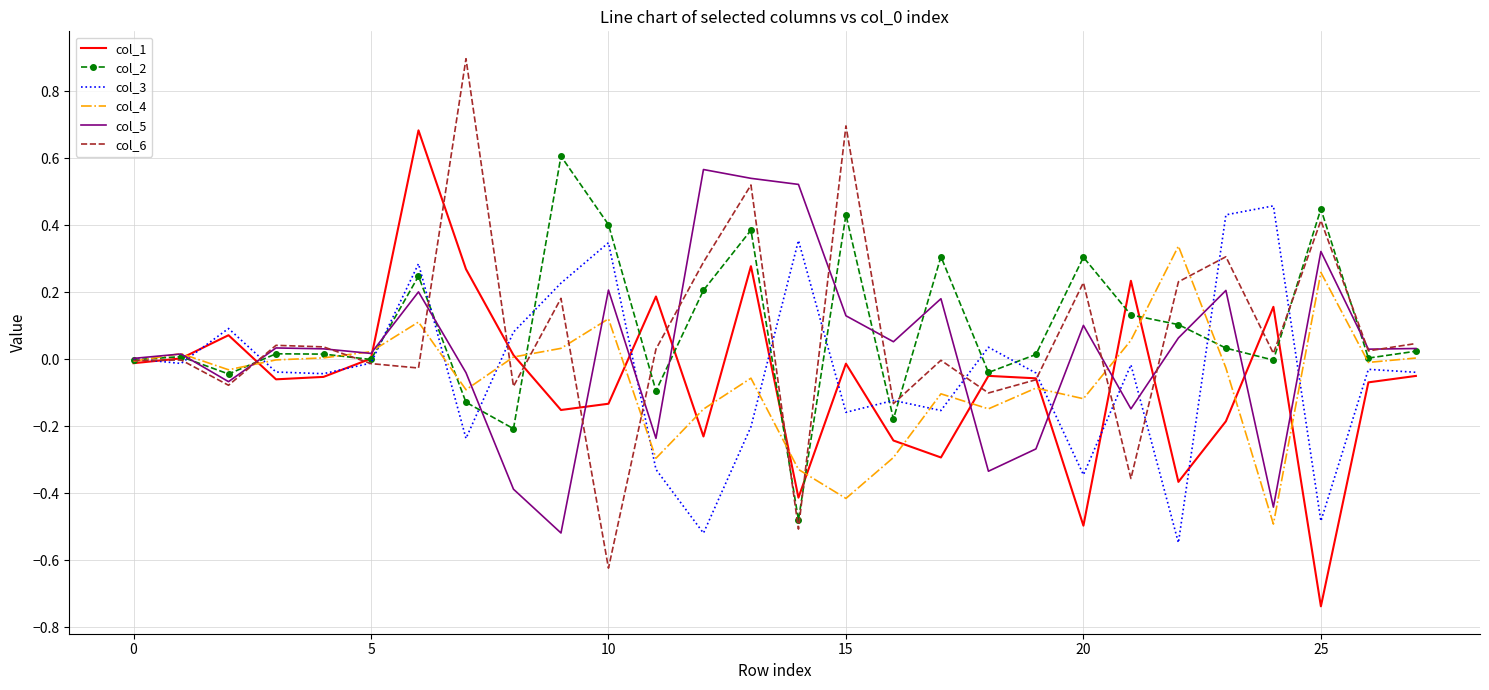

What is the maximum value shown in the chart?

0.9